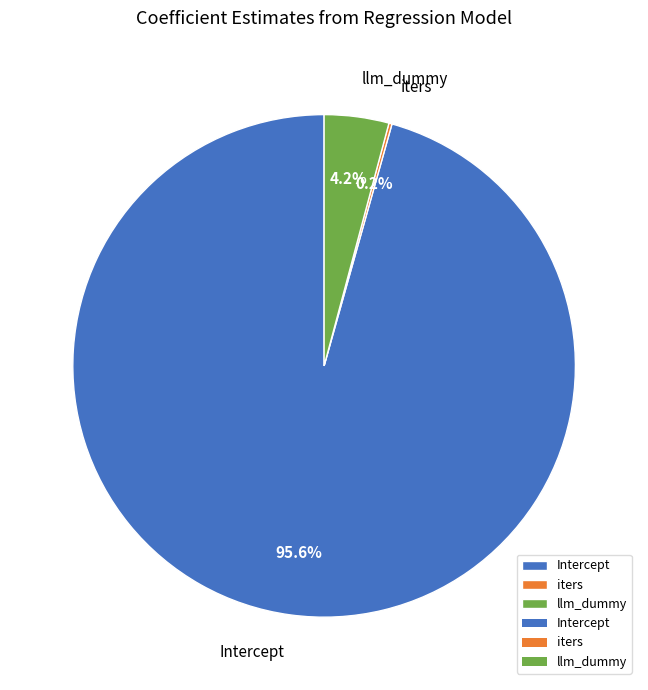

What is the majority slice?

Intercept